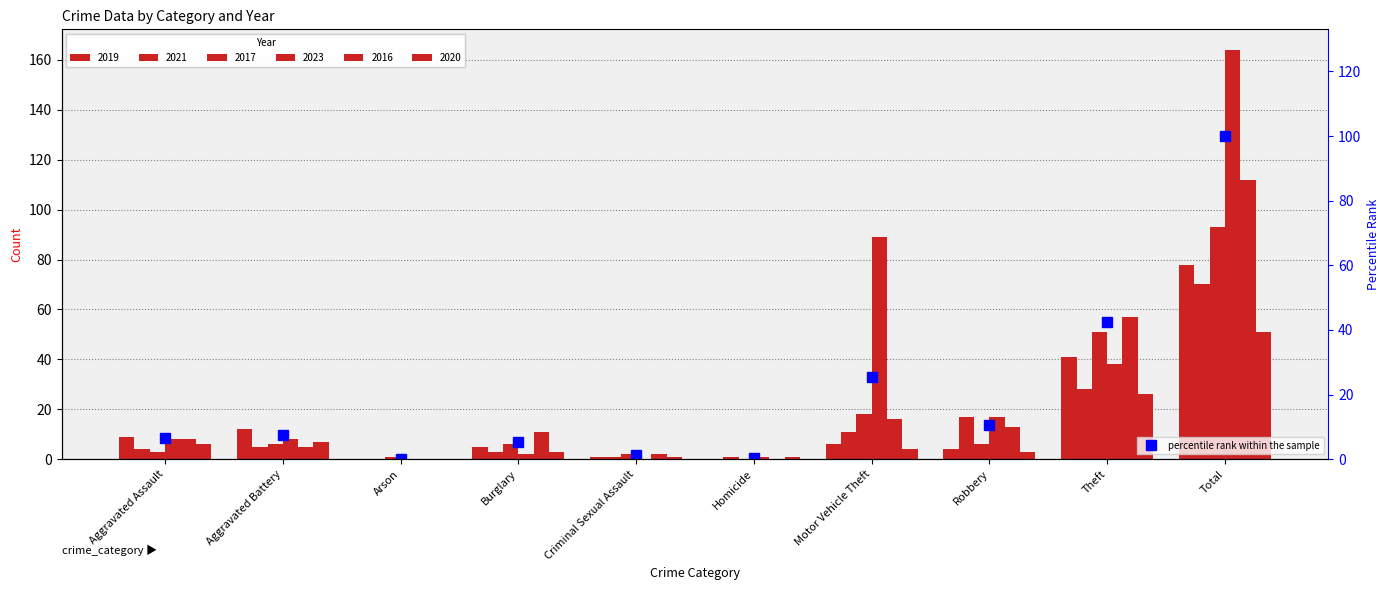

What is the difference between the second highest and minimum values?

42.3